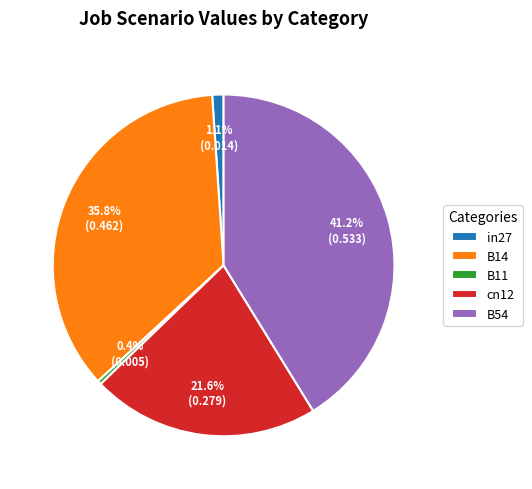

To the nearest percent, what percentage of the pie is in27?

1%